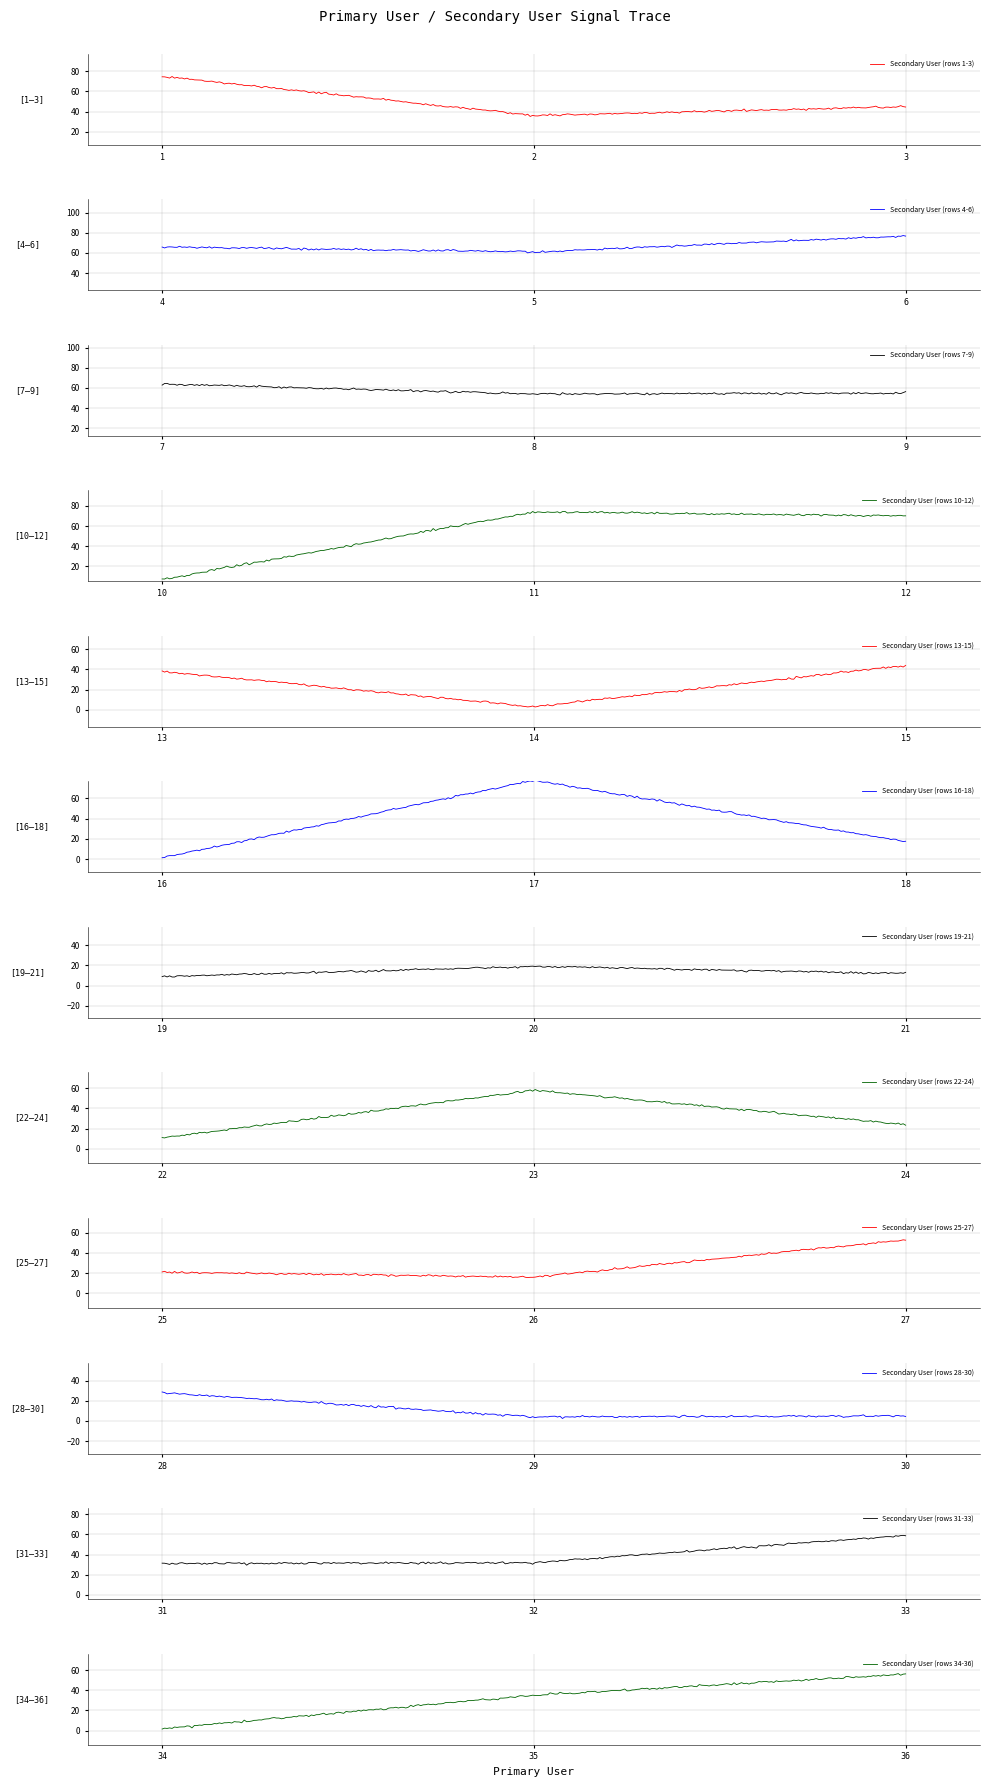

Reading right to left, extract all data points from this chart.

56	35	2	59	32	31	5	4	28	53	16	21	24	58	11	12	19	9	17	78	1	44	3	38	70	74	7	55	54	64	77	61	66	45	36	75